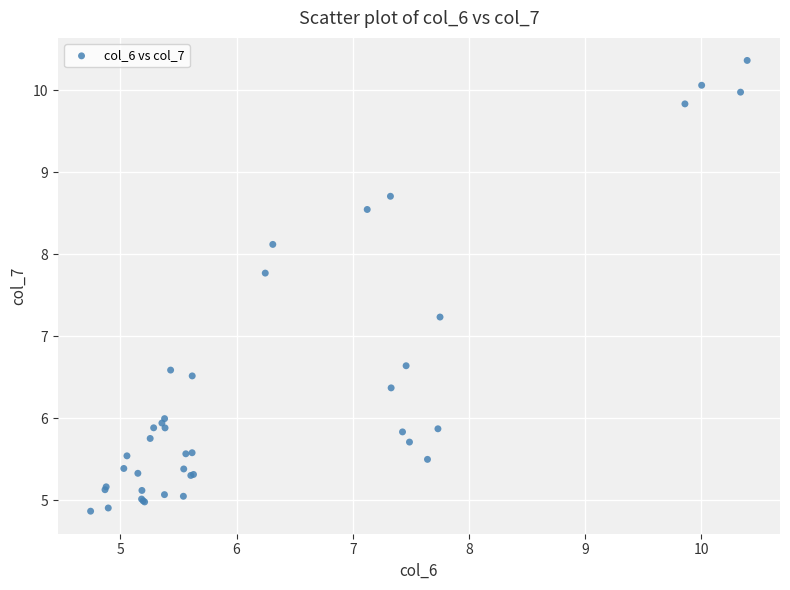

What Y value in the scatter plot is closest to 7?

7.2